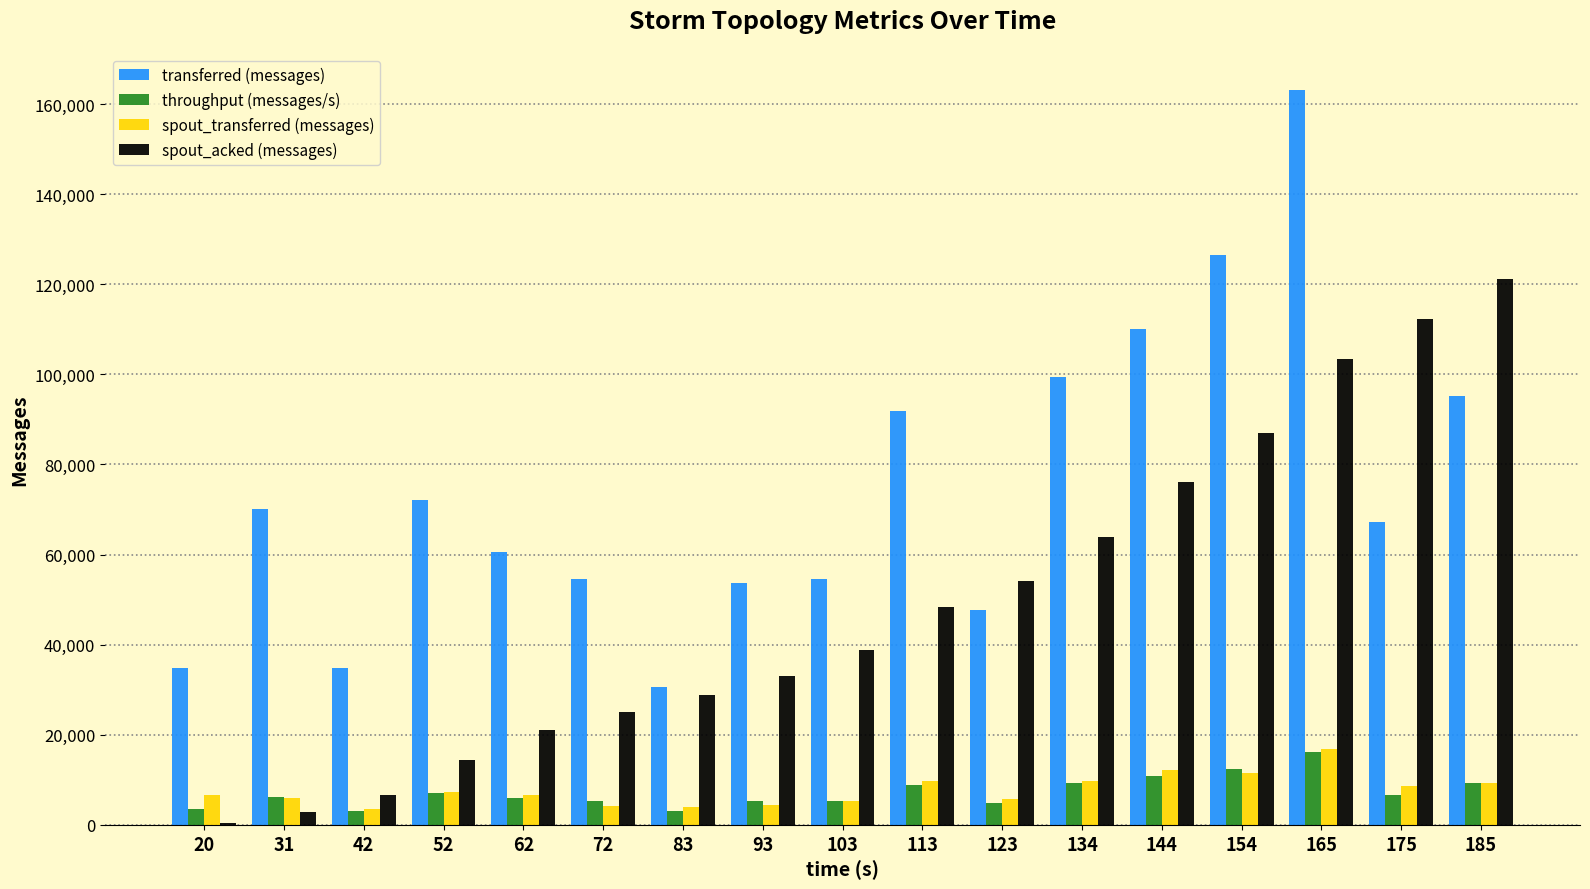

The value of transferred (messages) at 154 is 48410. True or false?

False